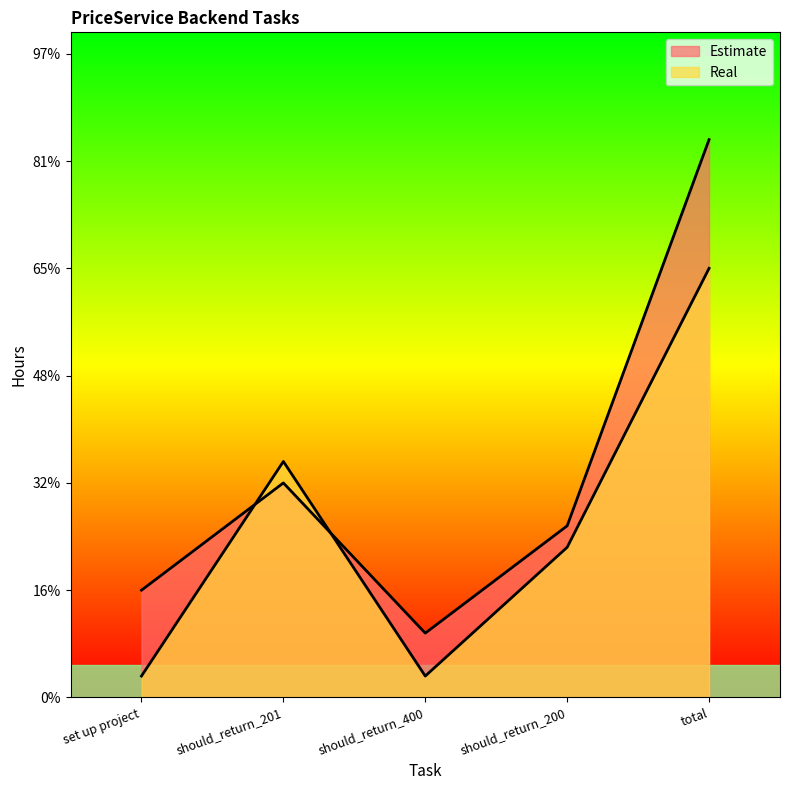

What is the label of the 1st point from the left?

set up project